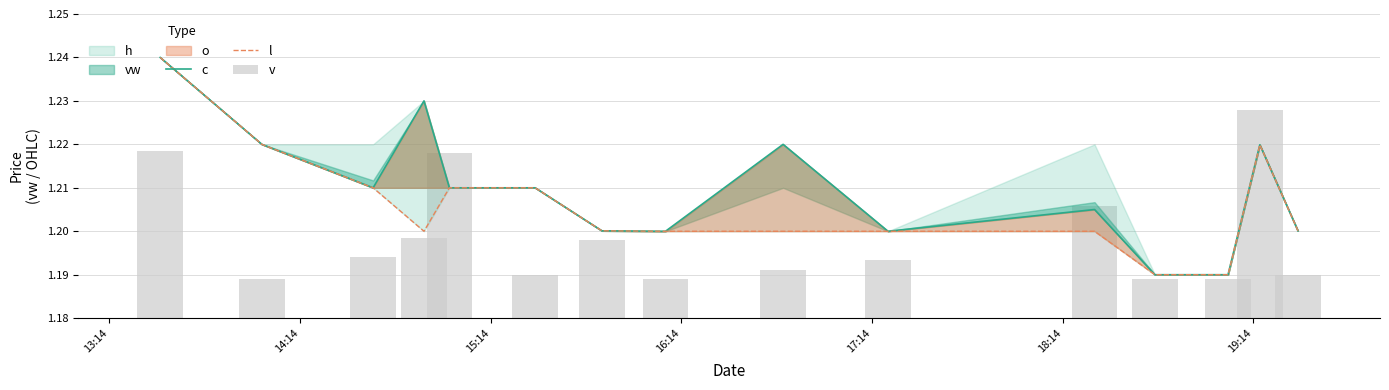

What is the value of the l bar at the 6th from the left?

1.2